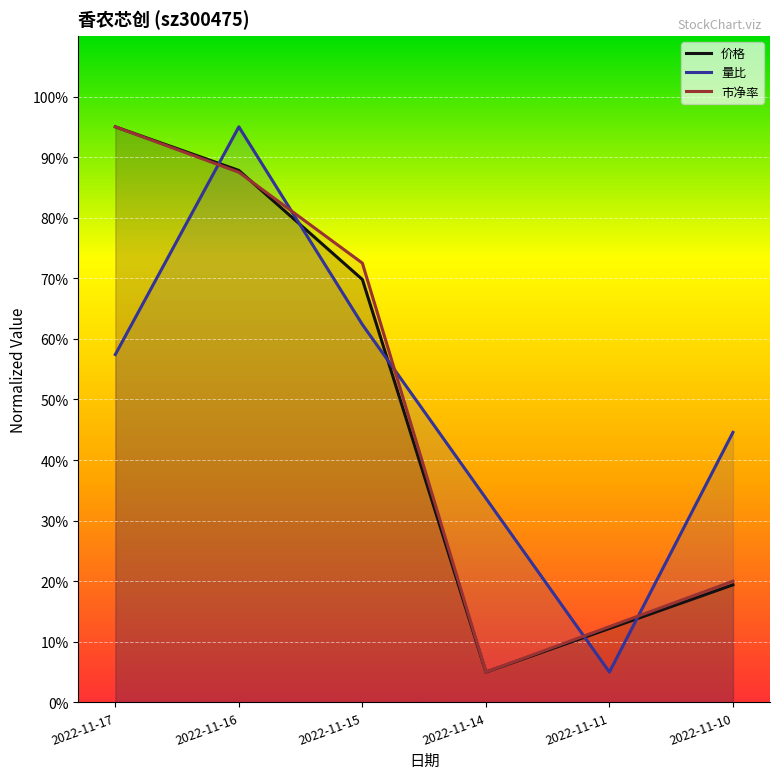

Rank the series at 2022-11-15 from highest to lowest value.

市净率, 价格, 量比